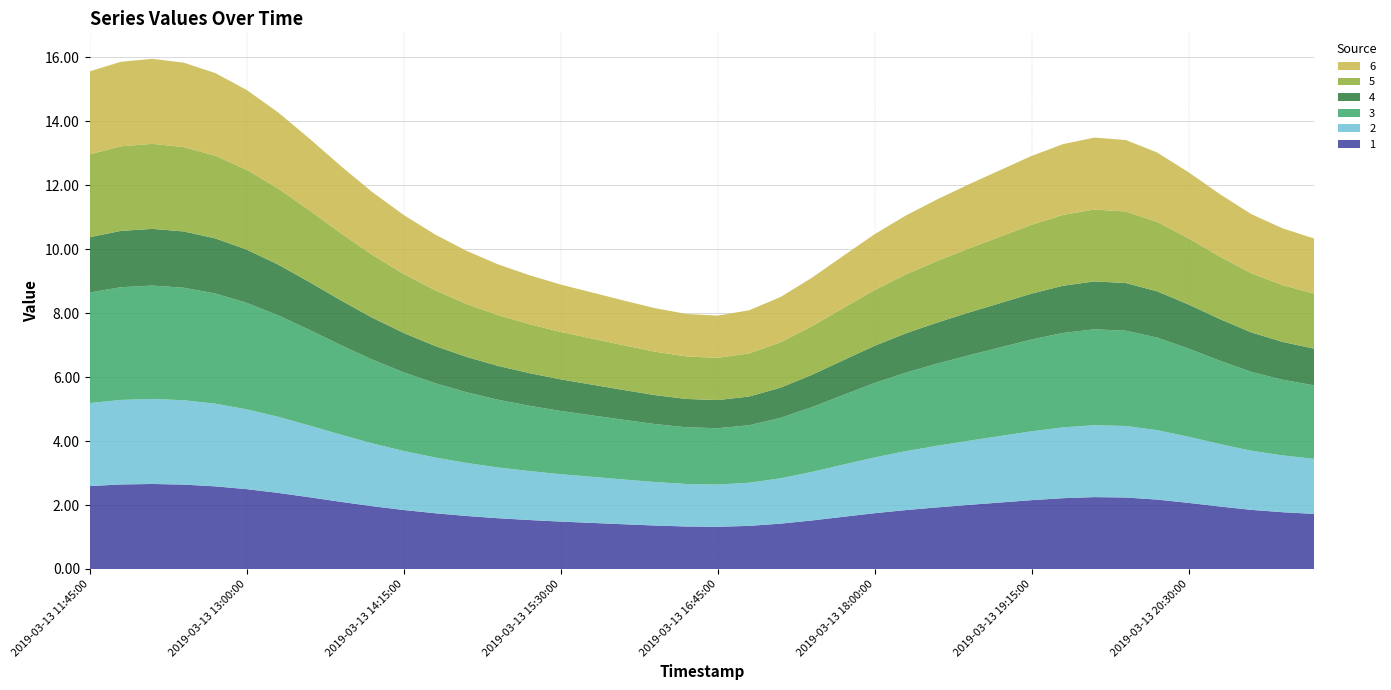

Reading left to right, what are all the values shown in this chart?

1: 2.6	2.6	2.7	2.6	2.6	2.5	2.4	2.2	2.1	2.0	1.8	1.7	1.7	1.6	1.5	1.5	1.4	1.4	1.4	1.3	1.3	1.3	1.4	1.5	1.6	1.7	1.8	1.9	2.0	2.1	2.2	2.2	2.2	2.2	2.2	2.1	2.0	1.8	1.8	1.7
2: 2.6	2.6	2.7	2.6	2.6	2.5	2.4	2.2	2.1	2.0	1.8	1.7	1.7	1.6	1.5	1.5	1.4	1.4	1.4	1.3	1.3	1.3	1.4	1.5	1.6	1.7	1.8	1.9	2.0	2.1	2.2	2.2	2.2	2.2	2.2	2.1	2.0	1.8	1.8	1.7
3: 3.5	3.5	3.5	3.5	3.4	3.3	3.2	3.0	2.8	2.6	2.5	2.3	2.2	2.1	2.0	2.0	1.9	1.9	1.8	1.8	1.8	1.8	1.9	2.0	2.2	2.3	2.5	2.6	2.7	2.8	2.9	3.0	3.0	3.0	2.9	2.8	2.6	2.5	2.4	2.3
4: 1.7	1.8	1.8	1.8	1.7	1.7	1.6	1.5	1.4	1.3	1.2	1.2	1.1	1.1	1.0	1.0	1.0	0.9	0.9	0.9	0.9	0.9	0.9	1.0	1.1	1.2	1.2	1.3	1.3	1.4	1.4	1.5	1.5	1.5	1.4	1.4	1.3	1.2	1.2	1.1
5: 2.6	2.6	2.7	2.6	2.6	2.5	2.4	2.2	2.1	2.0	1.8	1.7	1.7	1.6	1.5	1.5	1.4	1.4	1.4	1.3	1.3	1.3	1.4	1.5	1.6	1.7	1.8	1.9	2.0	2.1	2.2	2.2	2.2	2.2	2.2	2.1	2.0	1.8	1.8	1.7
6: 2.6	2.6	2.7	2.6	2.6	2.5	2.4	2.2	2.1	2.0	1.8	1.7	1.7	1.6	1.5	1.5	1.4	1.4	1.4	1.3	1.3	1.3	1.4	1.5	1.6	1.7	1.8	1.9	2.0	2.1	2.2	2.2	2.2	2.2	2.2	2.1	2.0	1.8	1.8	1.7